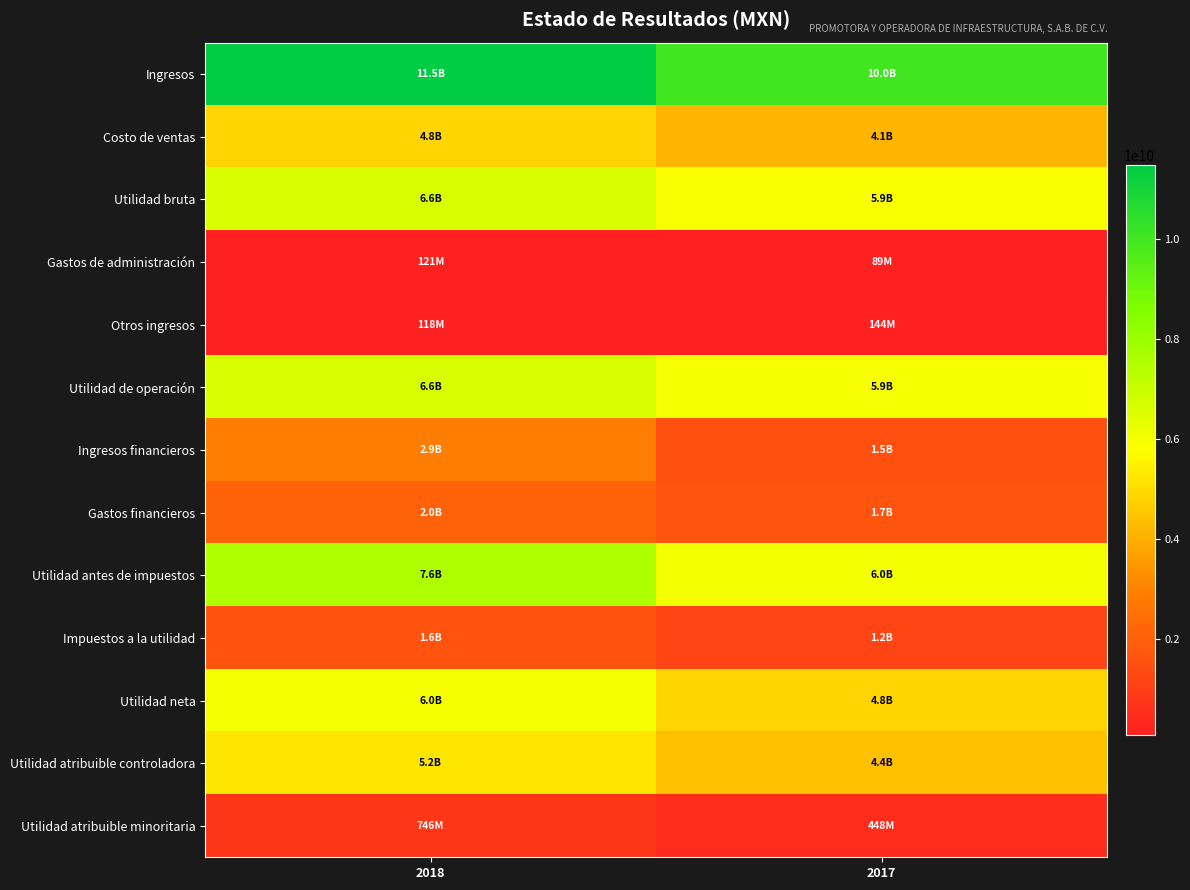

At which category does the chart reach its peak across all series?

2018